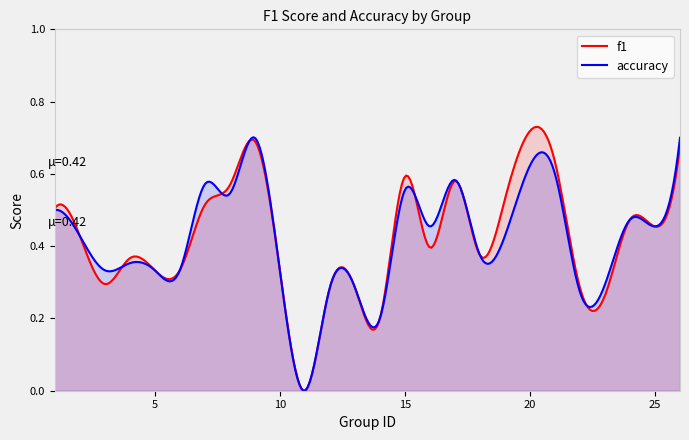

What is the difference between the maximum and minimum values in the accuracy series?

0.7